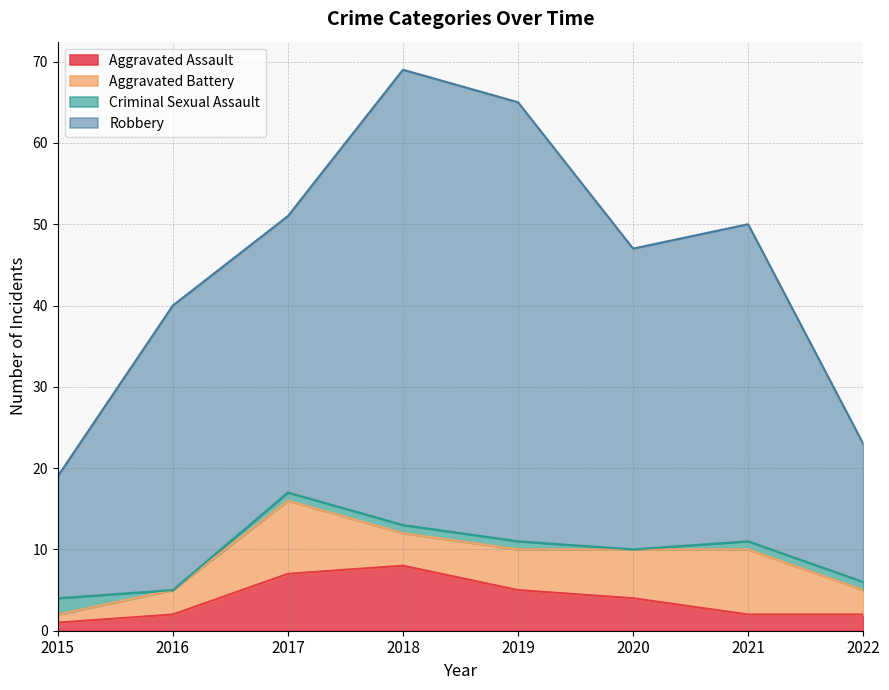

Count the Aggravated Assault values in the range 2 to 7.

6